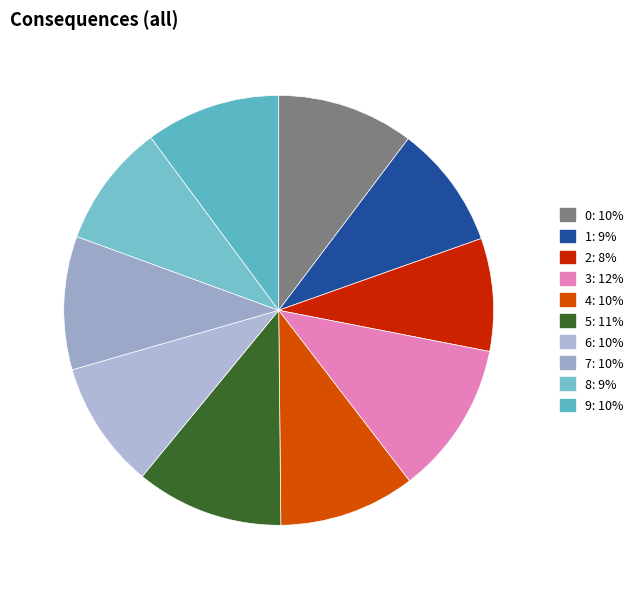

How many segments does this pie chart have?

10